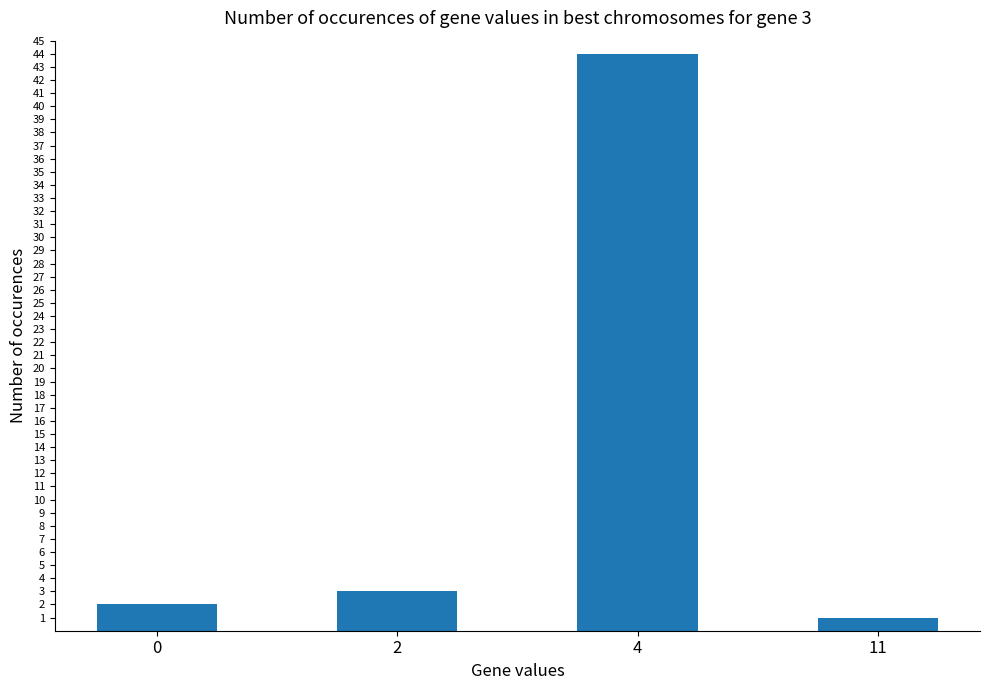

What is the value of the 3rd bar from the left?

44